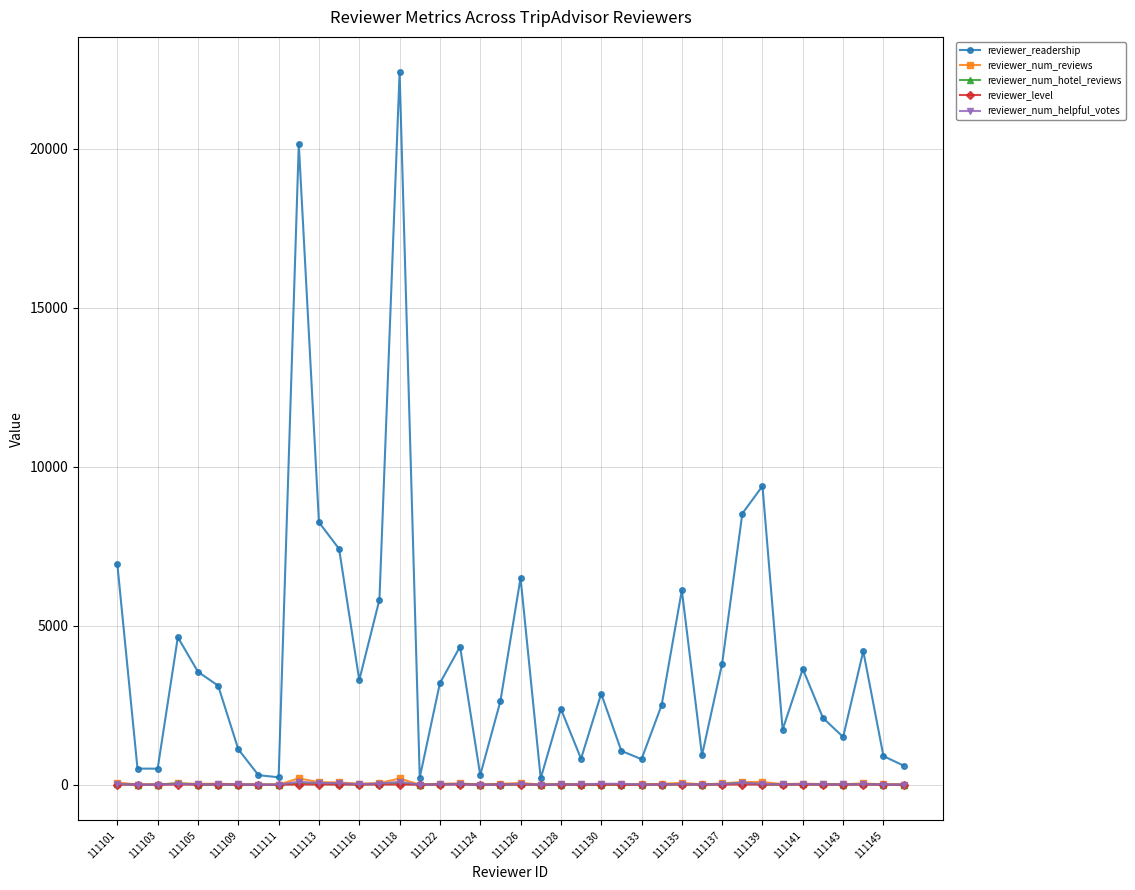

True or false: reviewer_num_reviews has more than 2 interior local peaks.

True